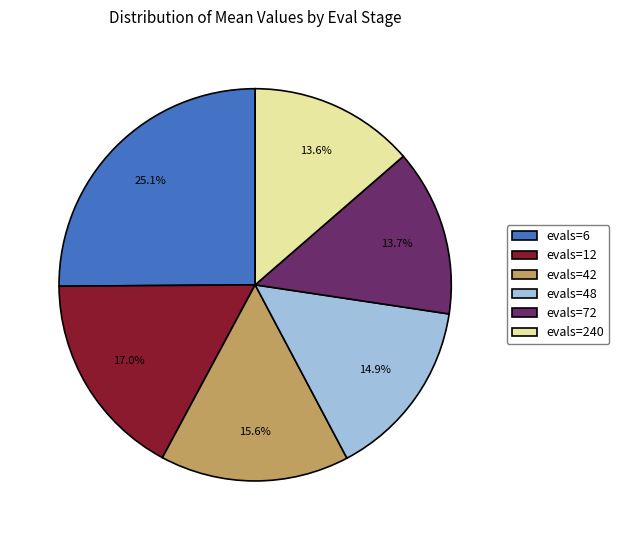

To the nearest percent, what is the difference between the evals=48 and evals=42 slice percentages?

1%